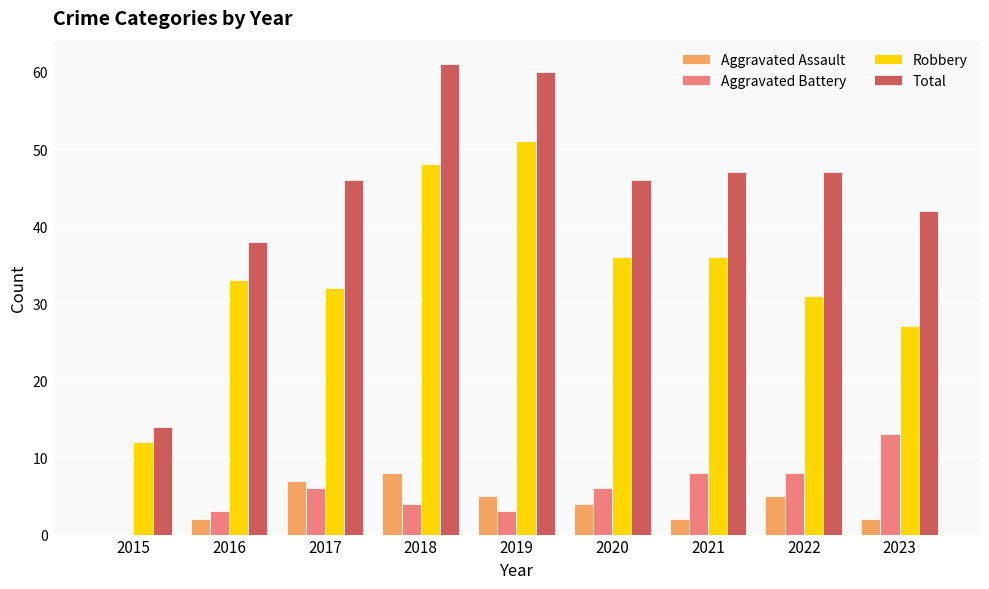

What are all the series names shown in the legend?

Aggravated Assault, Aggravated Battery, Robbery, Total